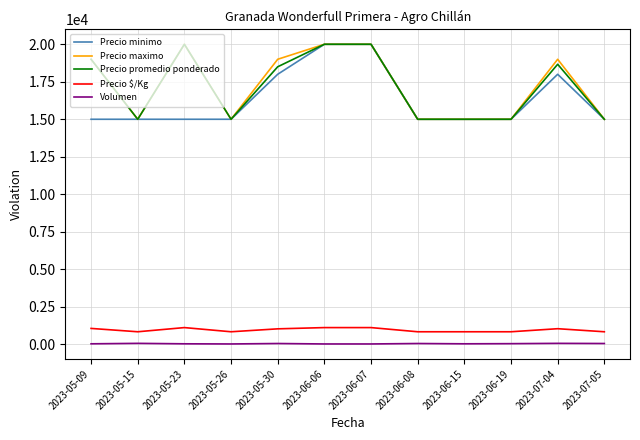

Is the value of Volumen at 2023-05-15 greater than the value of Precio promedio ponderado at 2023-07-04?

No